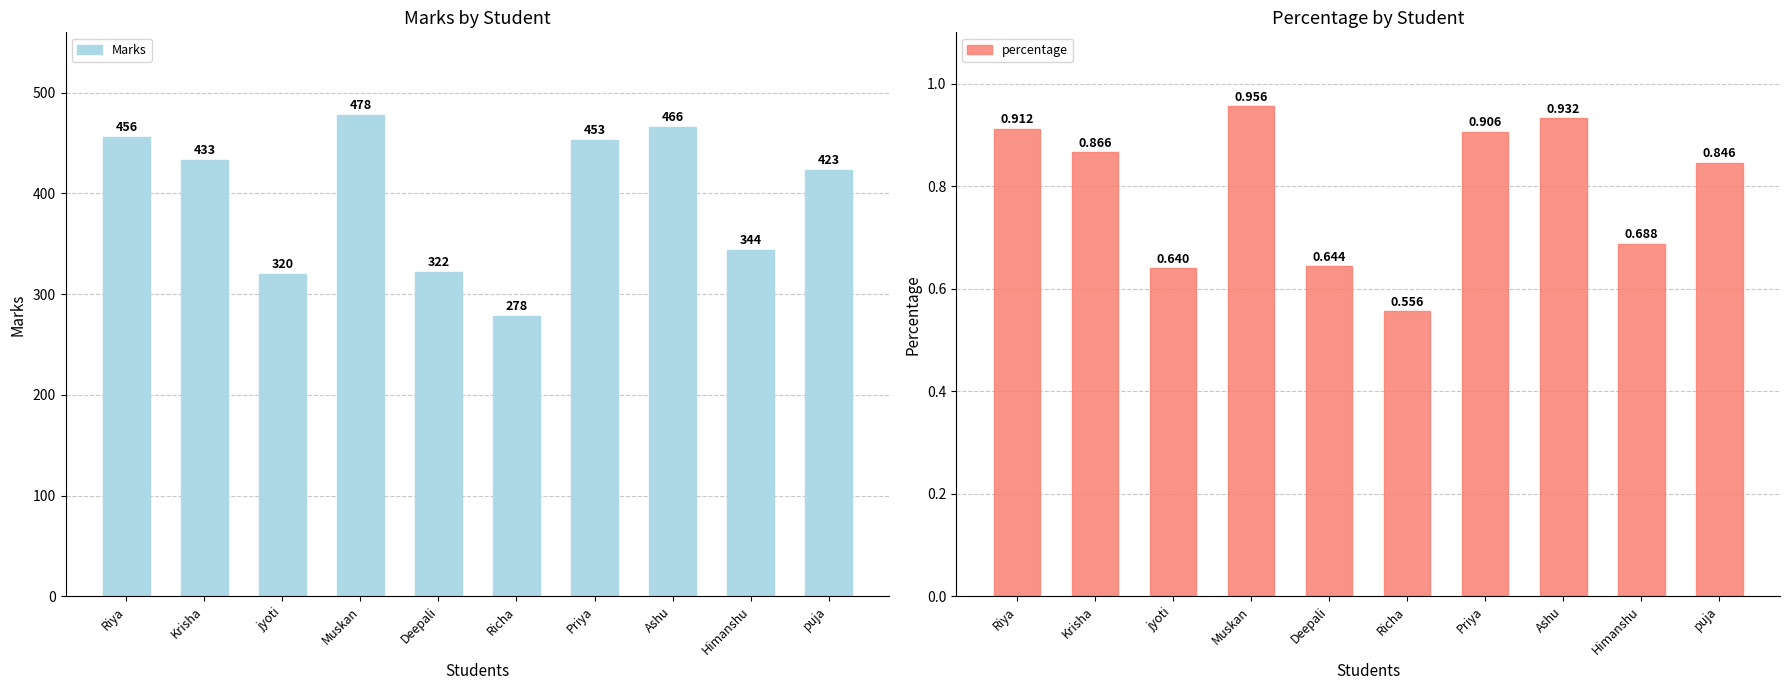

What is the label of the 7th bar from the right?

Muskan